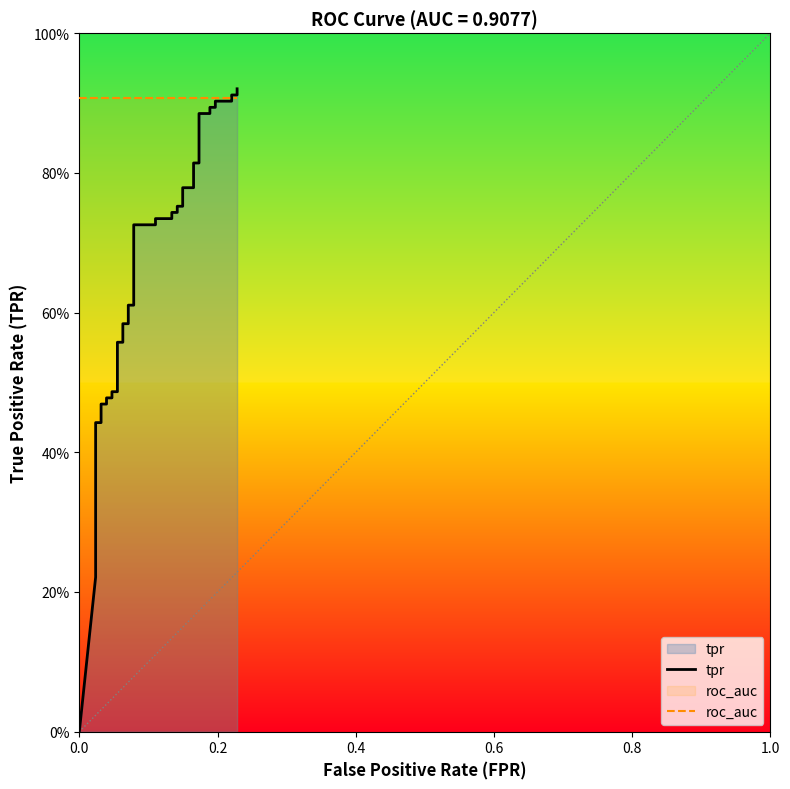

How many lines are shown in the chart?

2